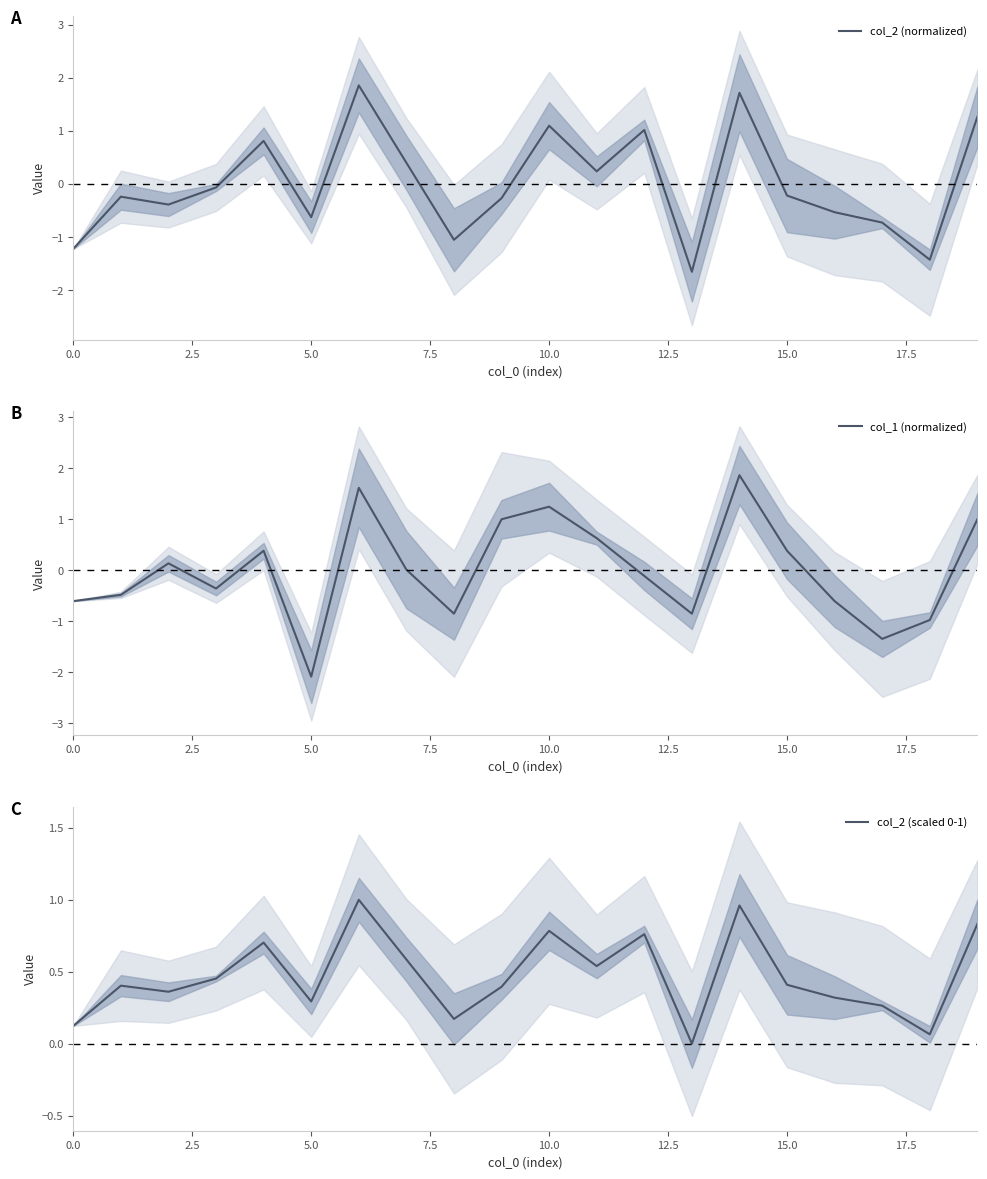

How many times do col_2 (scaled 0-1) and col_1 (normalized) cross each other?

7